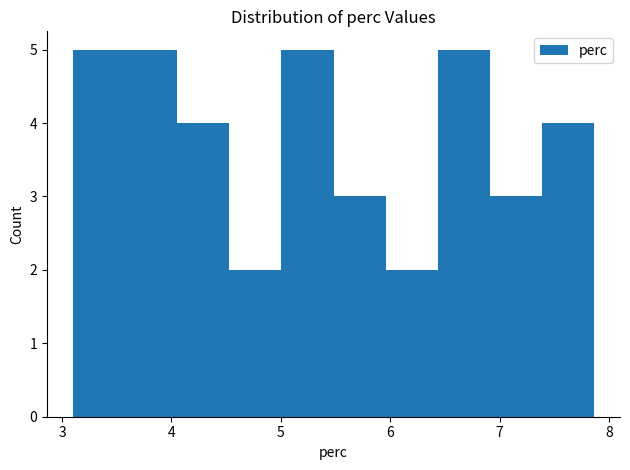

How tall is the bar that spans 5.0 to 5.5 on the x-axis? Neither the bar edges nor the heights are printed on the chart, so give them approximately, as read against the axes.

5